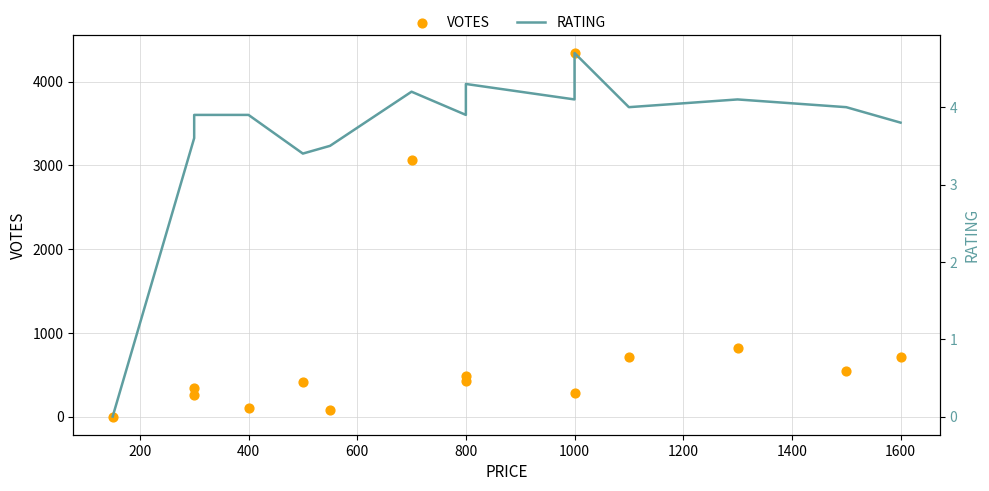

Which series contains the lowest Y value?

VOTES